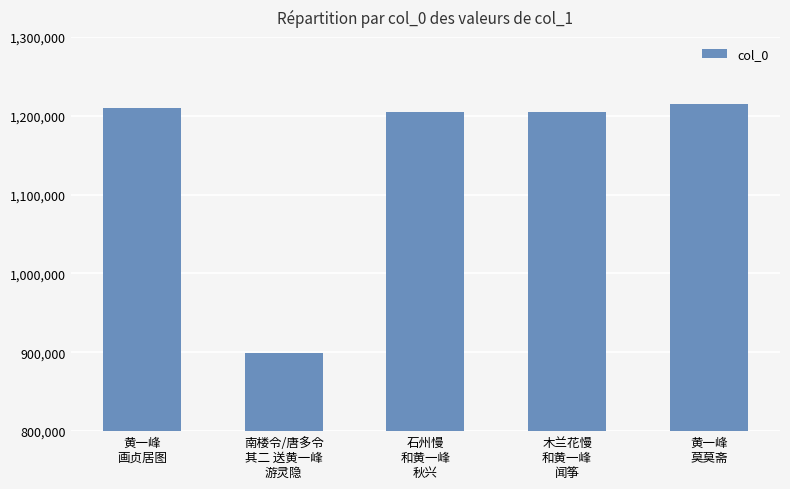

What is the label of the 3rd bar from the right?

石州慢
和黄一峰
秋兴